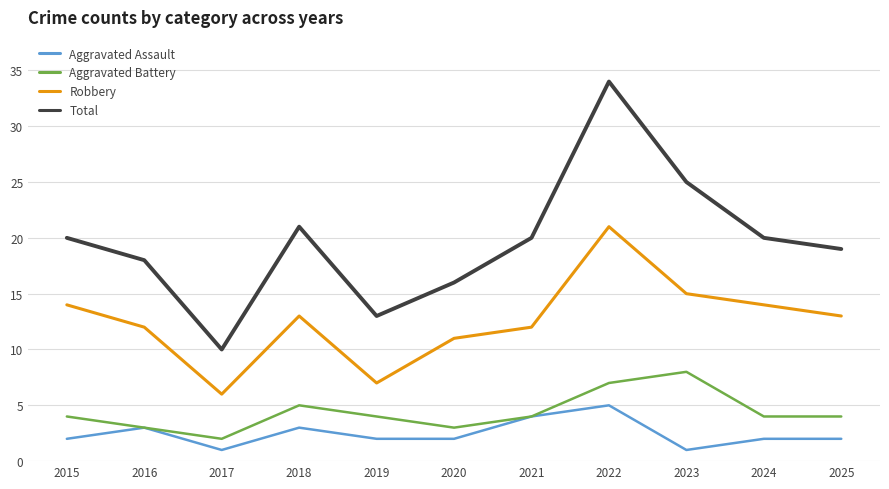

List the series in order of their peak value, lowest first.

Aggravated Assault, Aggravated Battery, Robbery, Total